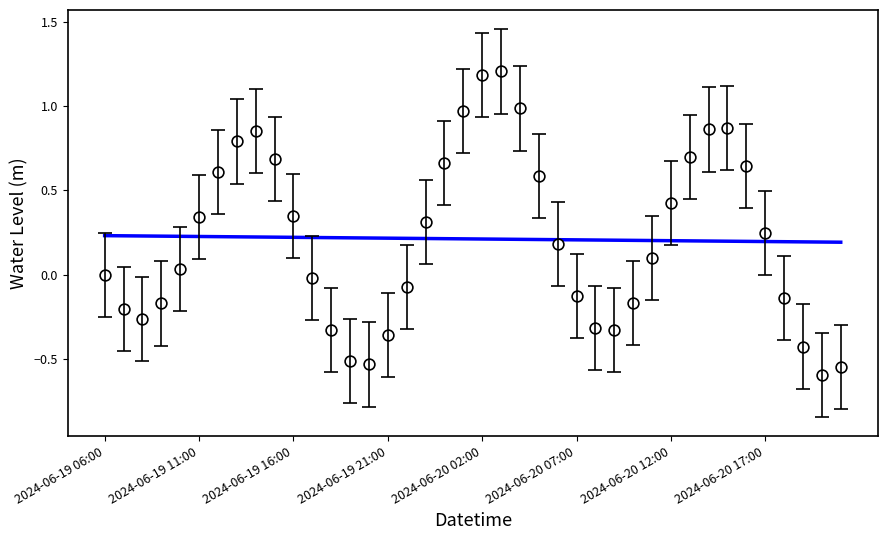

Which series has the largest total across all categories?

Water Level (m)